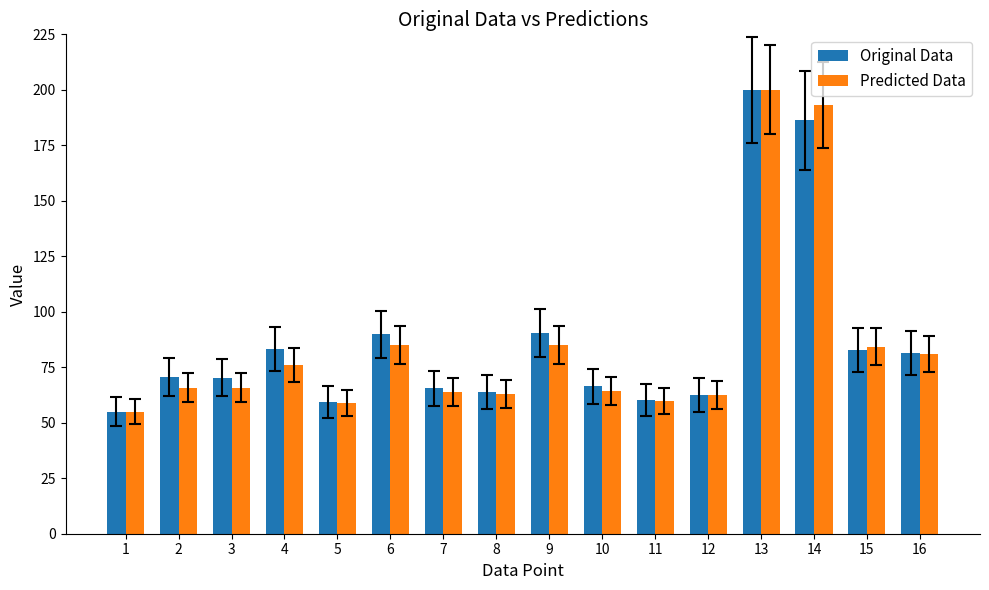

Which series changed the most between 7 and 14?

Predicted Data